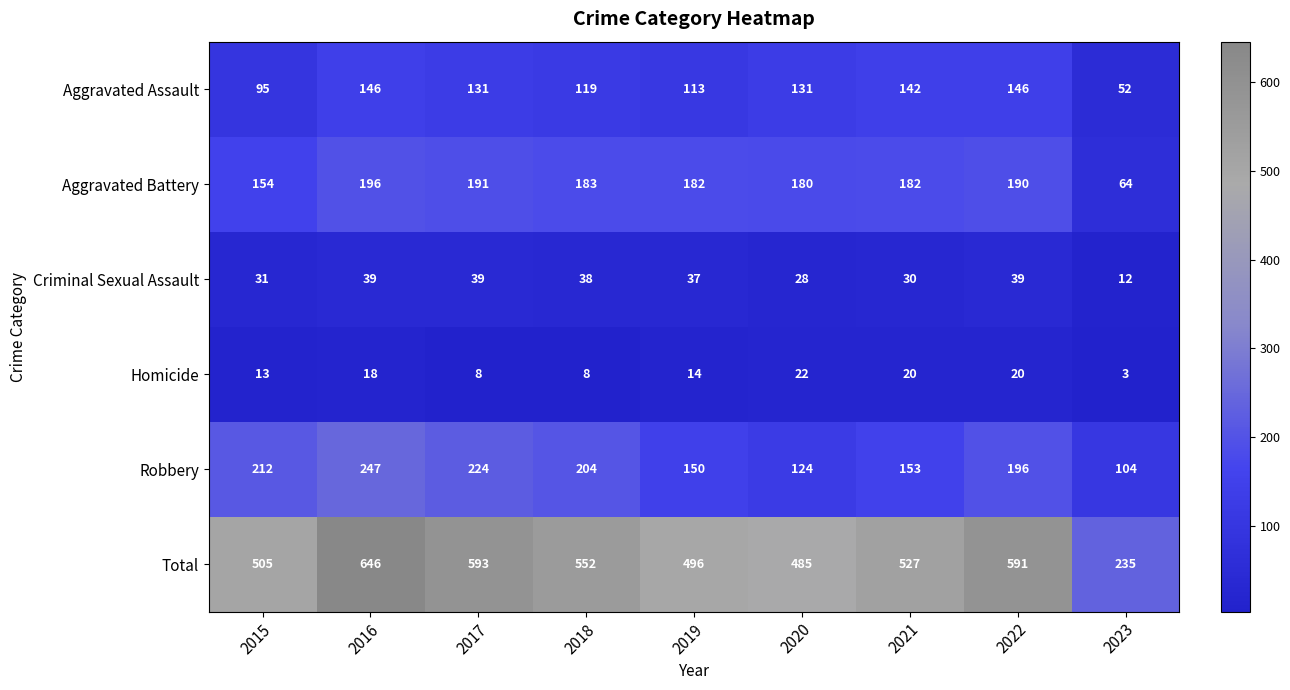

Where is Criminal Sexual Assault nearest to the value 25?

2020